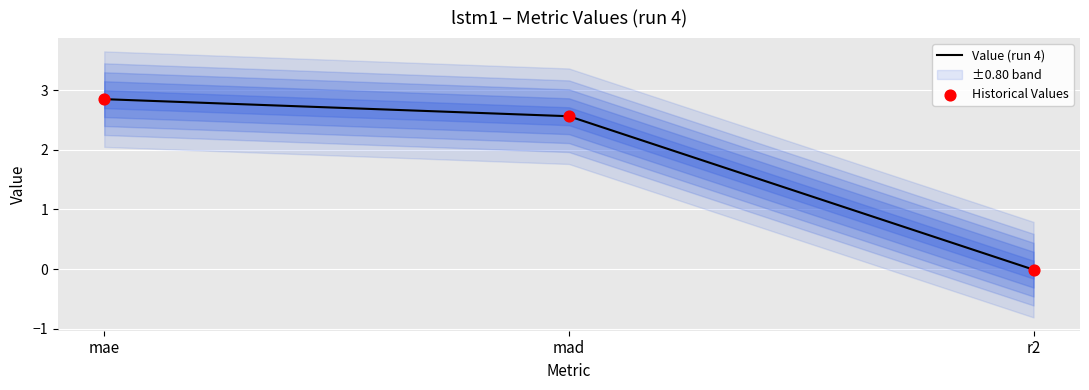

Which series has the widest spread of Y values?

Value (run 4)